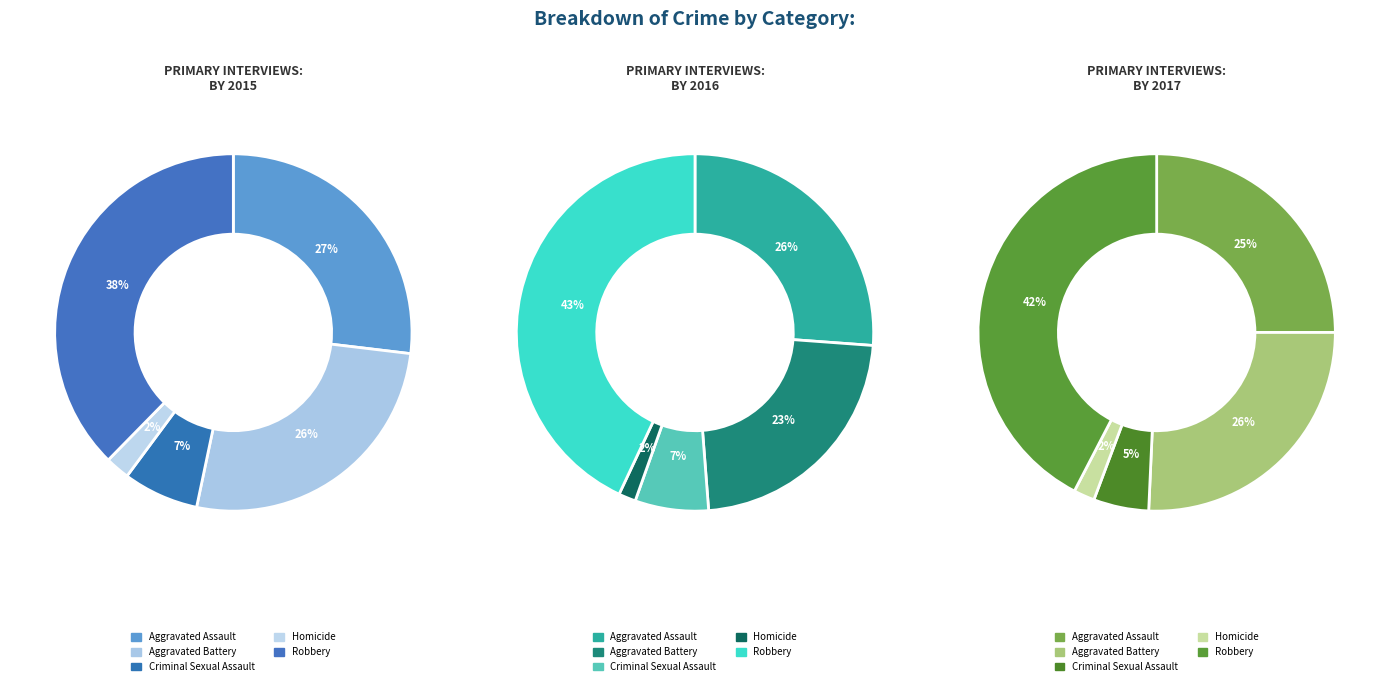

To the nearest percent, what is the difference between the largest and smallest slice percentages?

35%